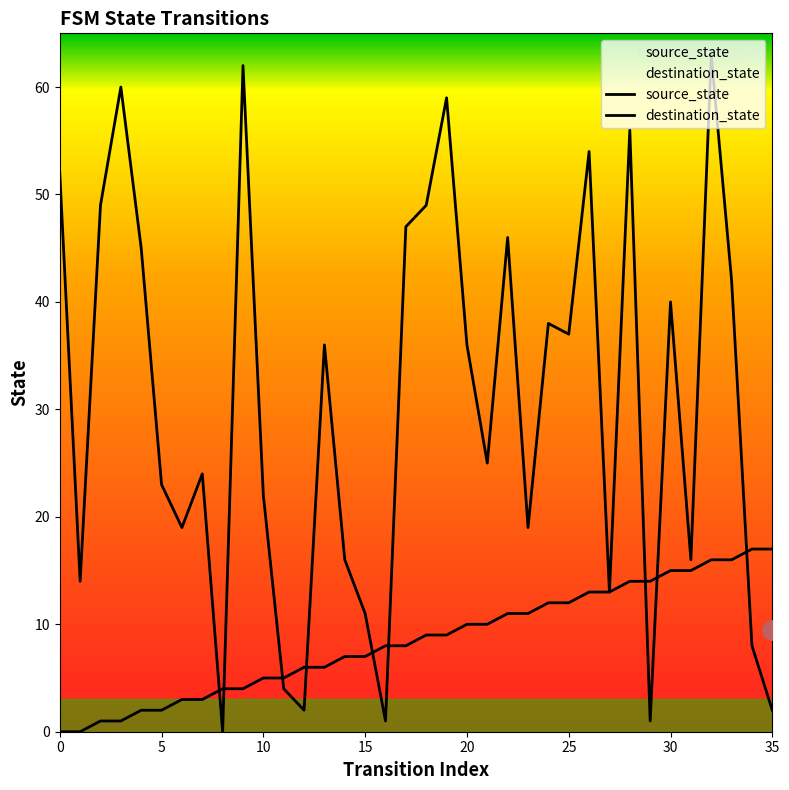

At which label does destination_state reach its peak?

32